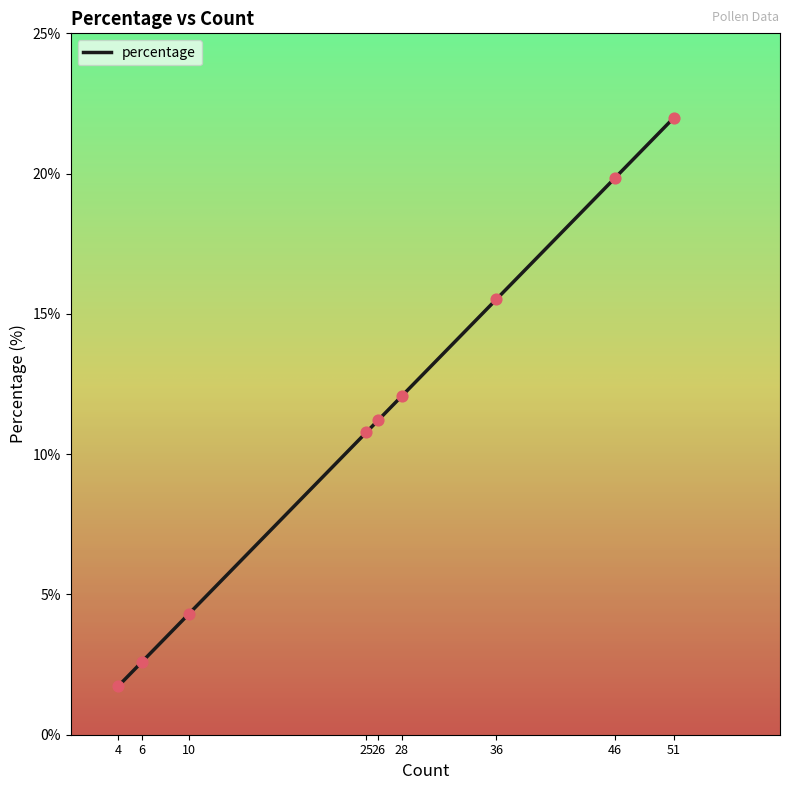

What is the ratio of the value at 26 to the value at 10?

2.6